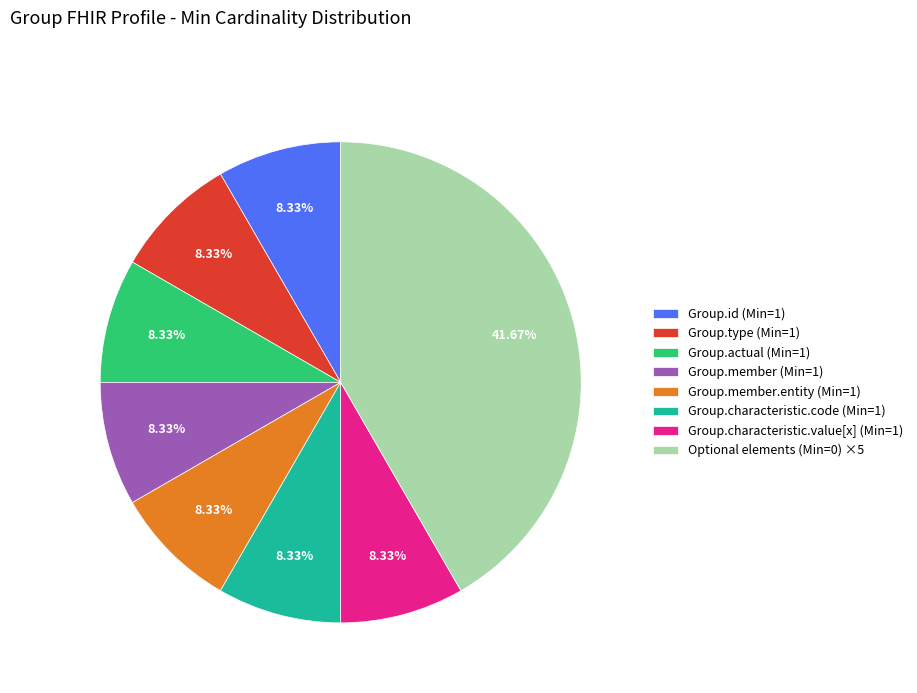

What is the largest slice in the pie chart?

Optional elements (Min=0) ×5